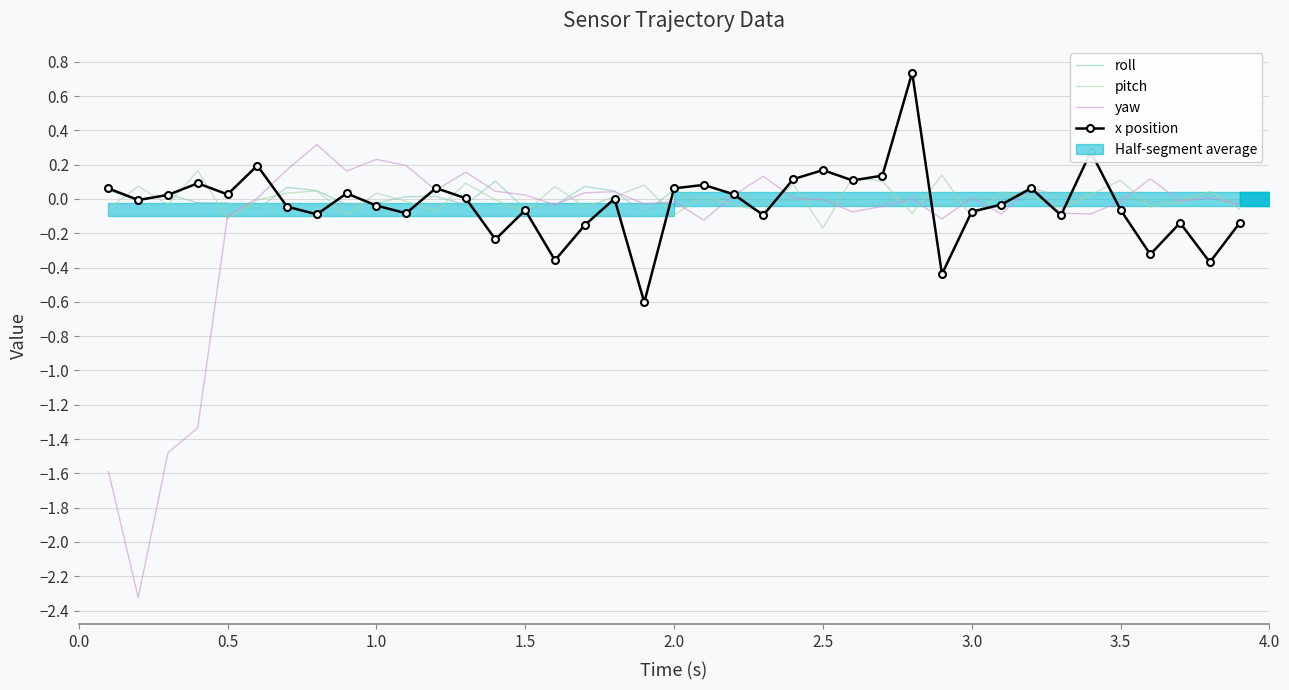

How many data points does each series have?

39